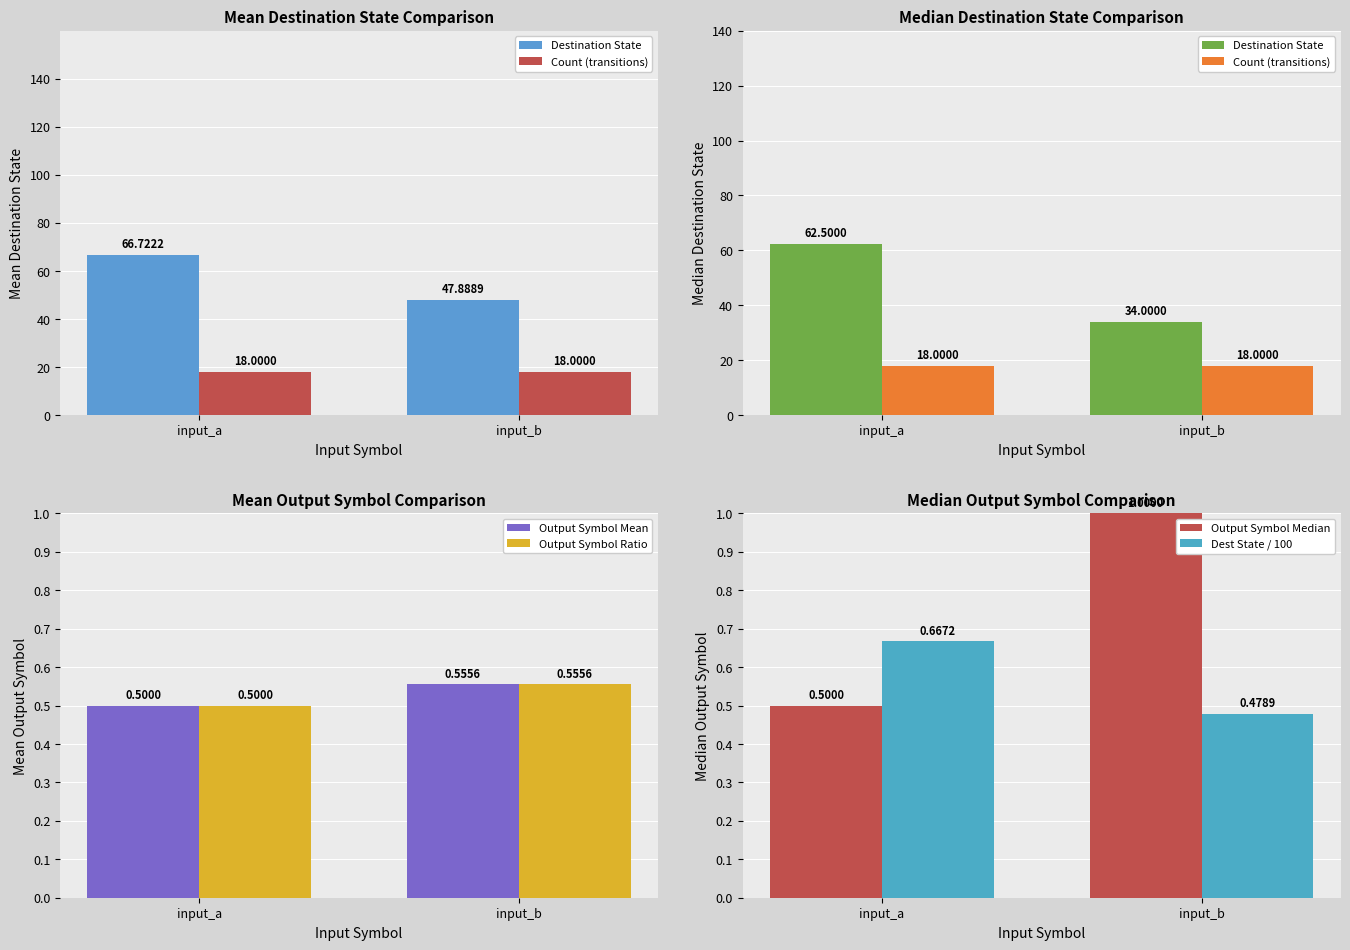

What is the difference between the Dest State / 100 values at input_b and input_a?

0.2